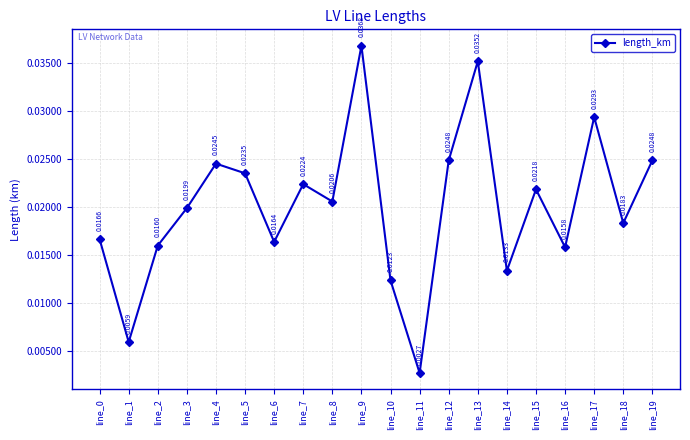

Count the number of data series in this chart.

1